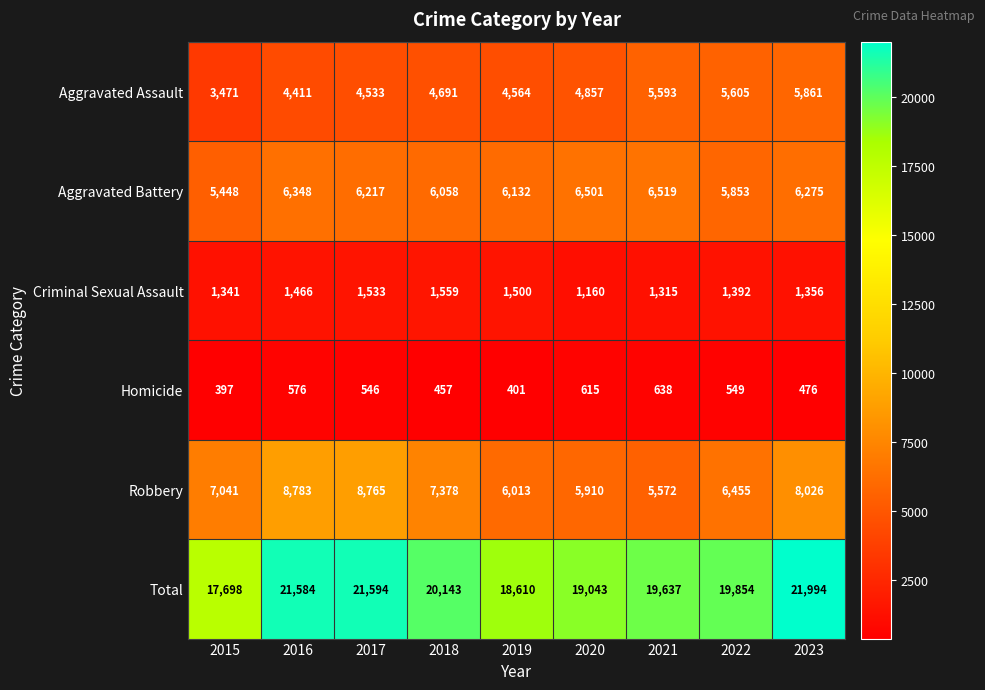

Read the Total value at 2018, to the nearest 10.

20140